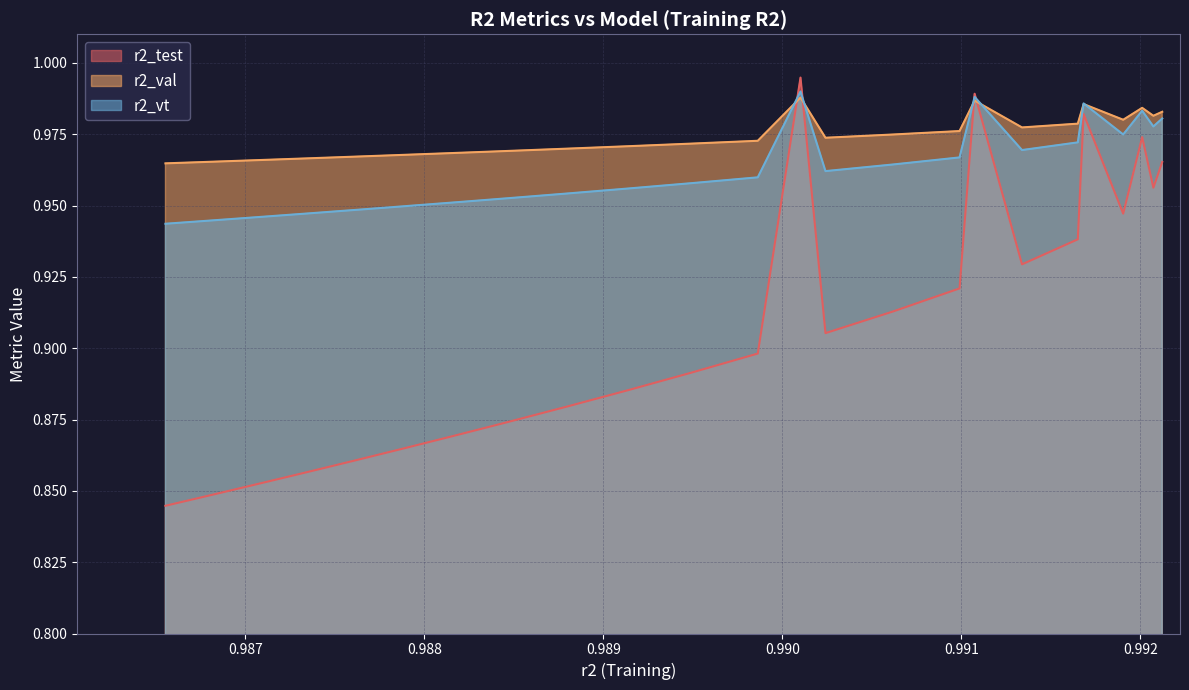

Between model_18_8_15 and model_18_8_6, which series saw the biggest shift?

r2_test